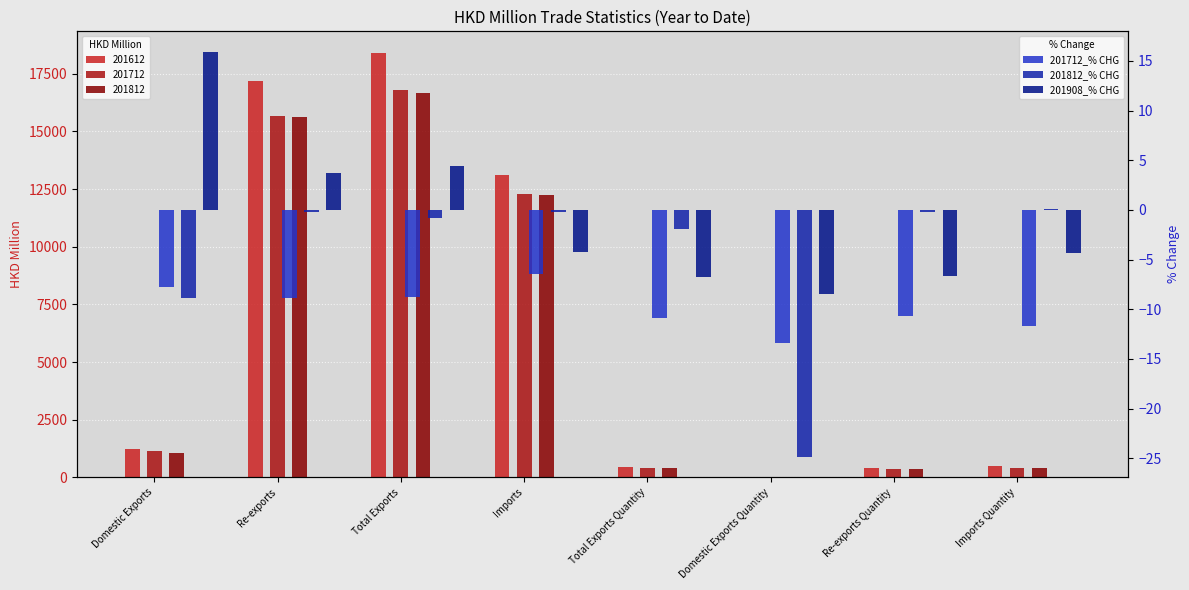

At Re-exports Quantity, list the series in order from smallest to largest.

201712_% CHG, 201908_% CHG, 201812_% CHG